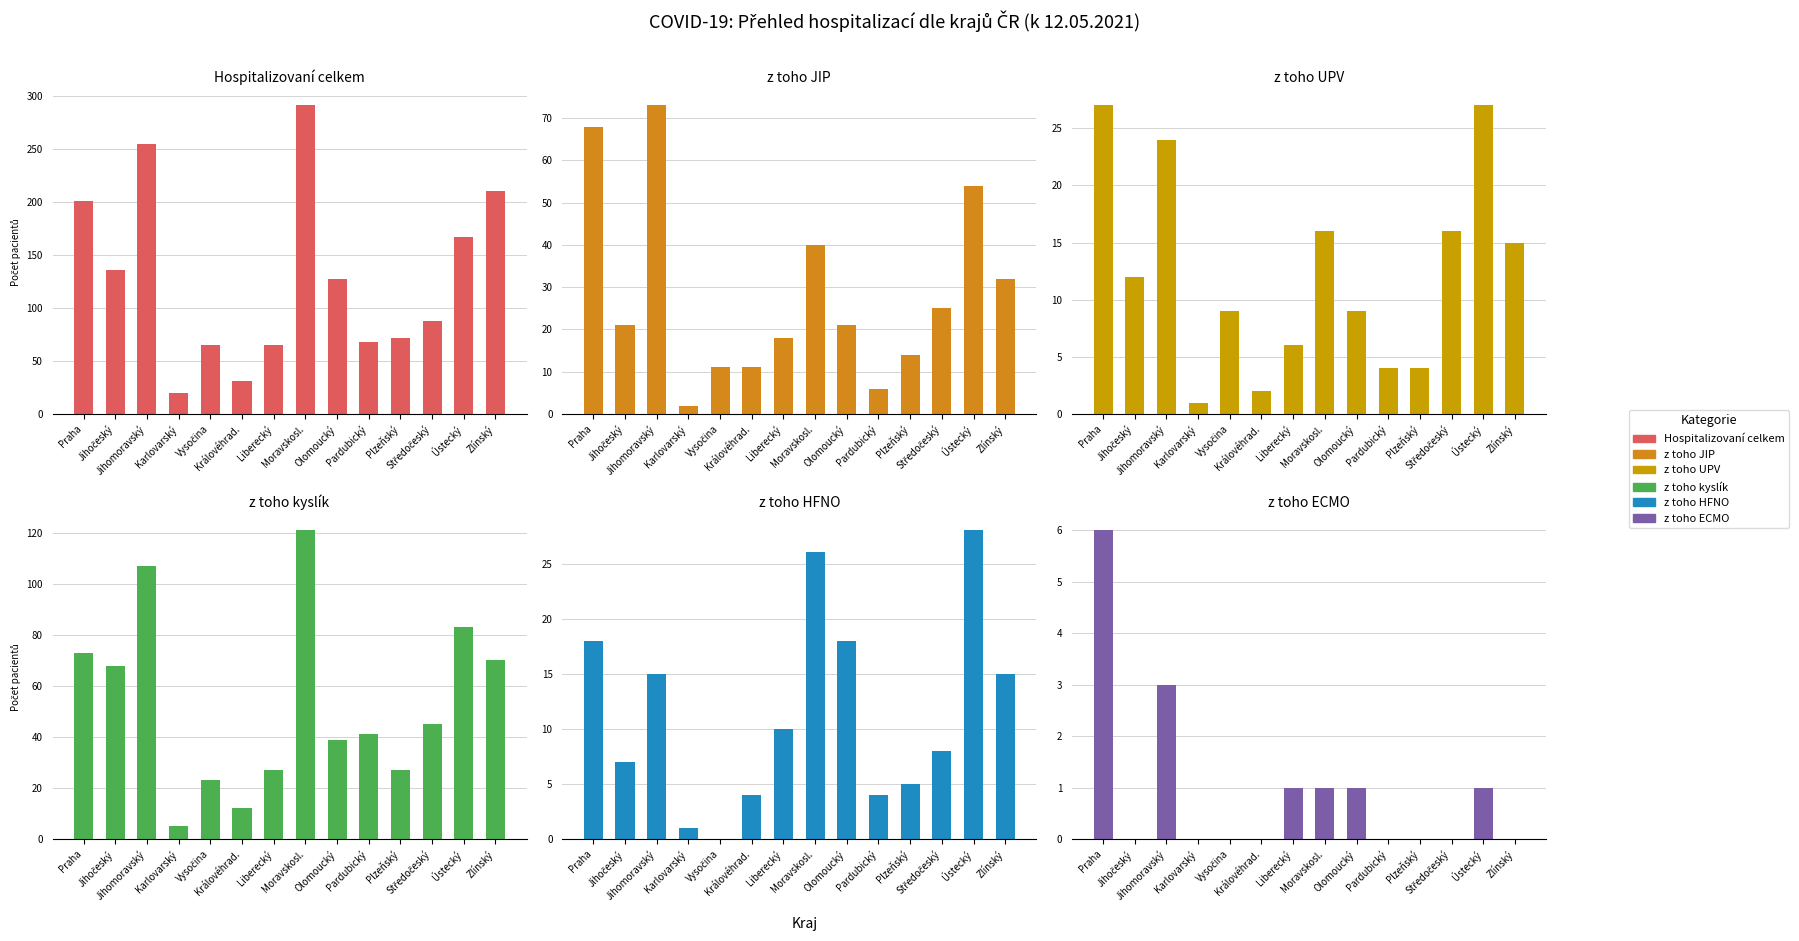

Which category has the lowest value across all series?

Vysočina